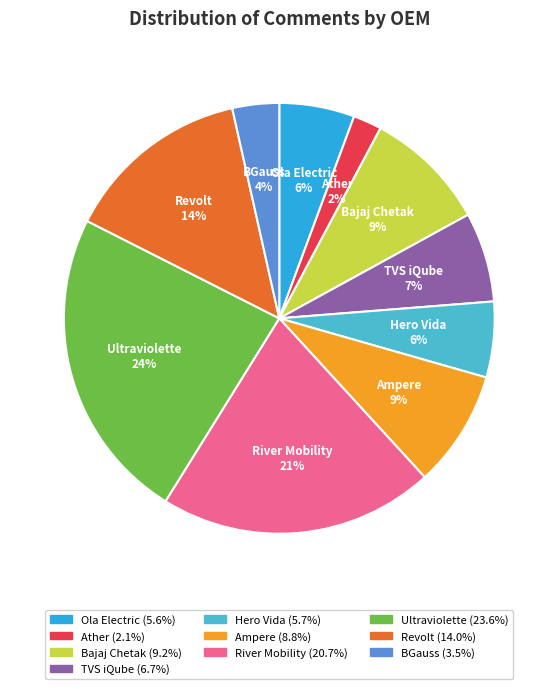

To the nearest percent, what percentage of the pie is Ampere?

9%